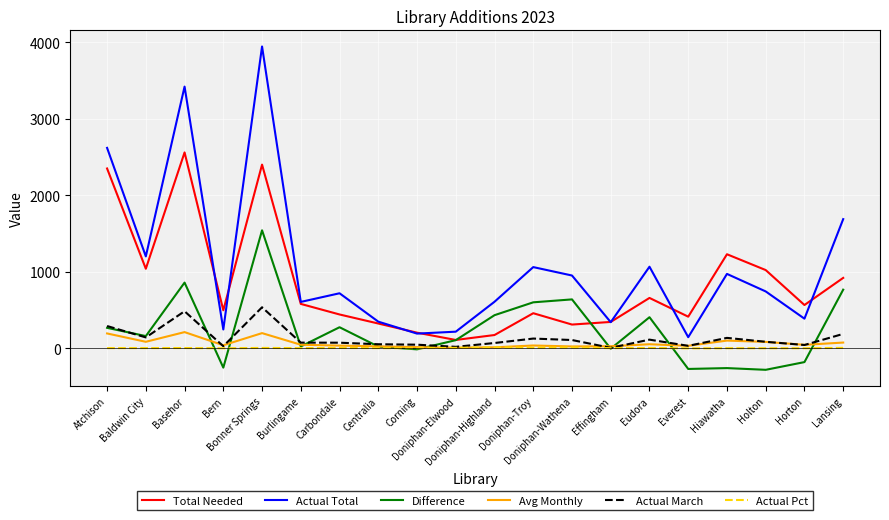

What position from the left is Horton?

19